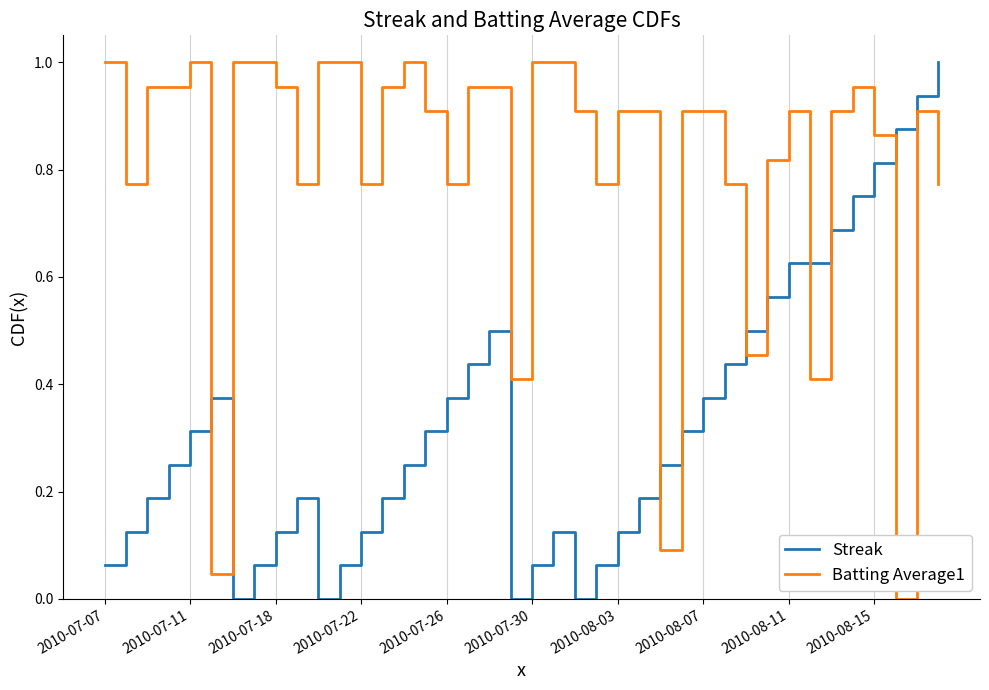

At how many categories does at least one series exceed 0?

40